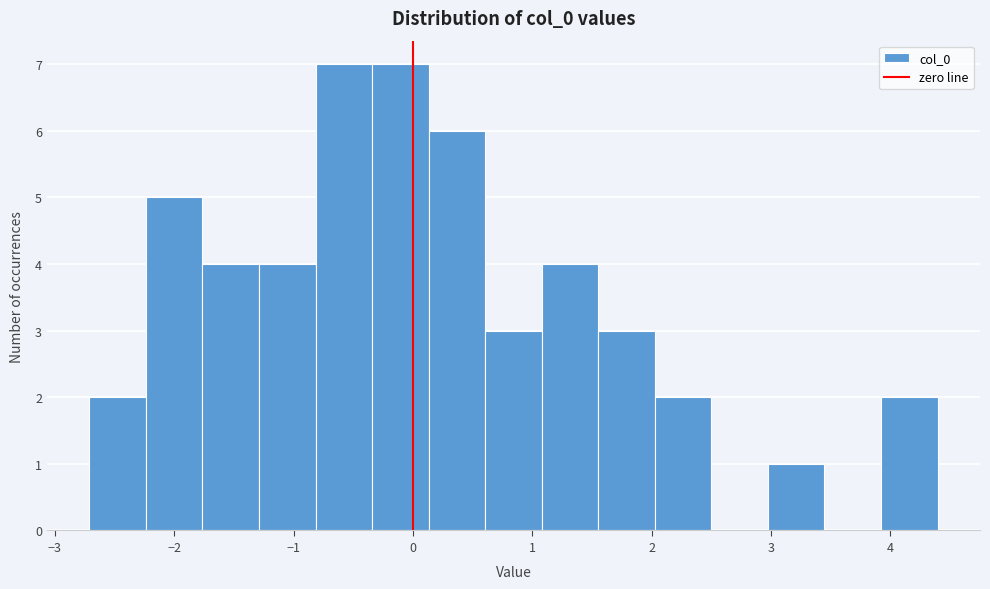

Reading left to right, transcribe this chart: for each bar, give the range it covers on the x-axis and its height. Neither the bar edges nor the heights are printed on the chart, so give them approximately, as read against the axes.

-2.7 to -2.2: 2
-2.2 to -1.8: 5
-1.8 to -1.3: 4
-1.3 to -0.8: 4
-0.8 to -0.3: 7
-0.3 to 0.1: 7
0.1 to 0.6: 6
0.6 to 1.1: 3
1.1 to 1.6: 4
1.6 to 2.0: 3
2.0 to 2.5: 2
2.5 to 3.0: 0
3.0 to 3.4: 1
3.4 to 3.9: 0
3.9 to 4.4: 2